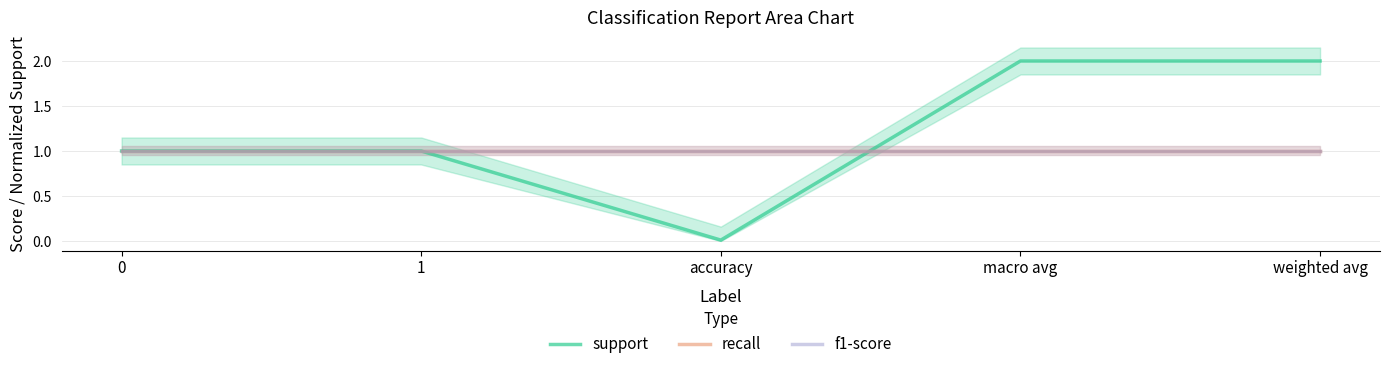

Reading right to left, what are all the values shown in this chart?

support: 2.0	2.0	0.0	1.0	1.0
recall: 1.0	1.0	1.0	1.0	1.0
f1-score: 1.0	1.0	1.0	1.0	1.0